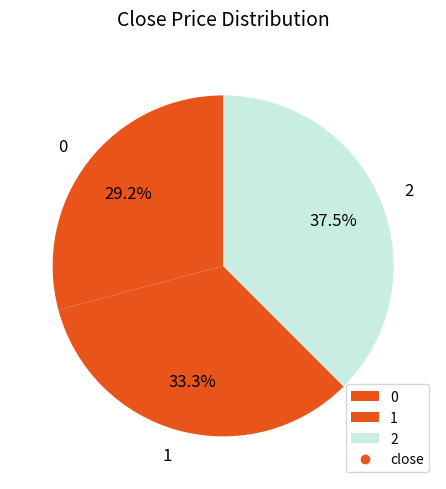

Does 0 account for over 50% of the chart?

No